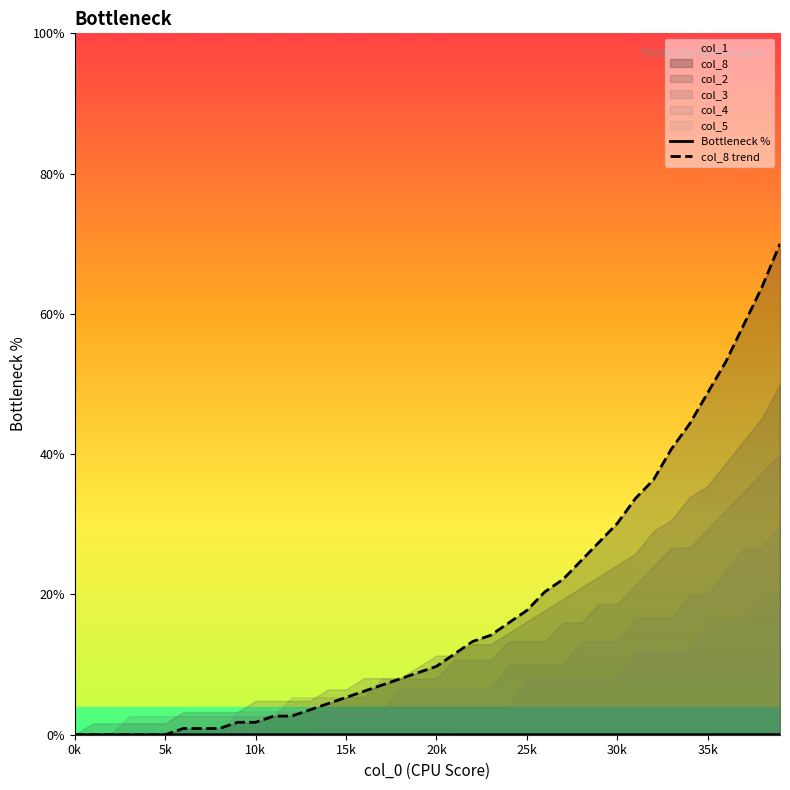

The col_8 trend series shows 16.9 at 20k. True or false?

False